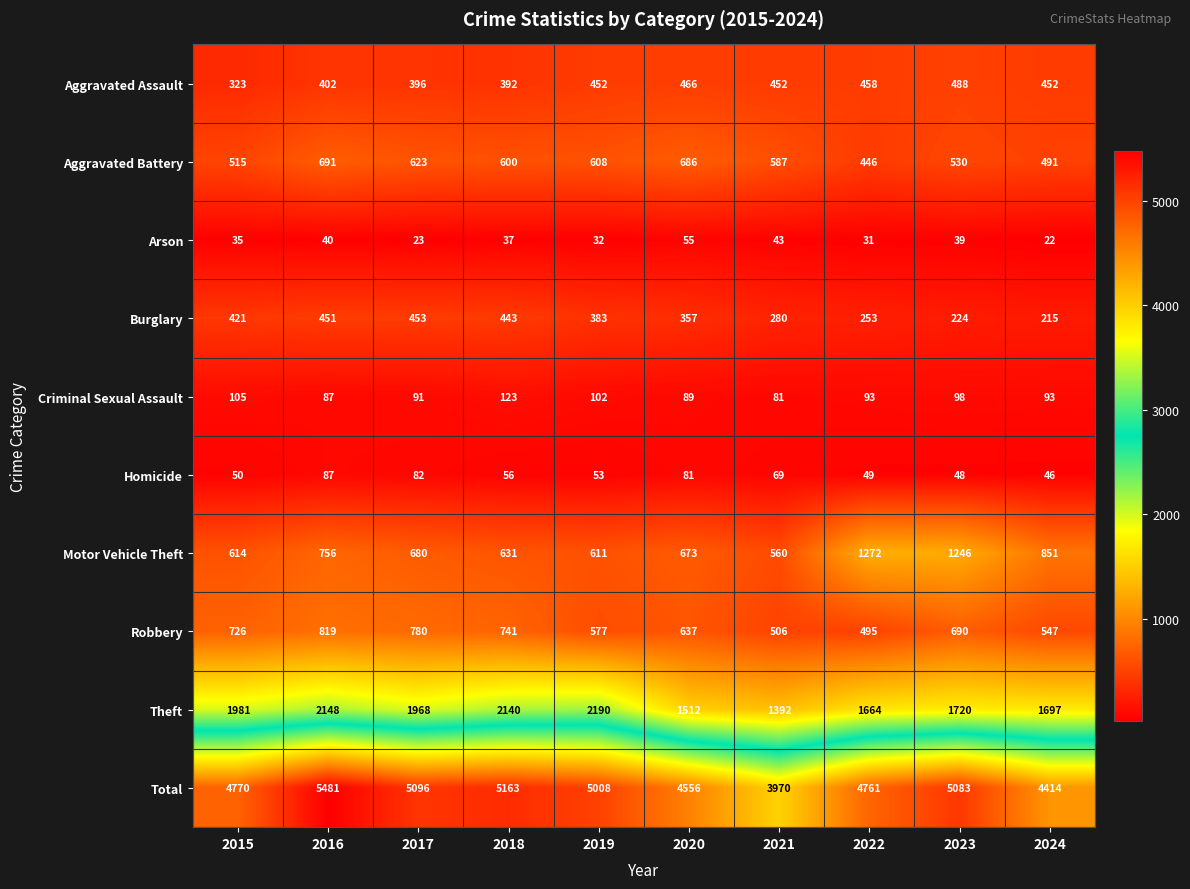

What is the maximum value shown in the chart?

5481